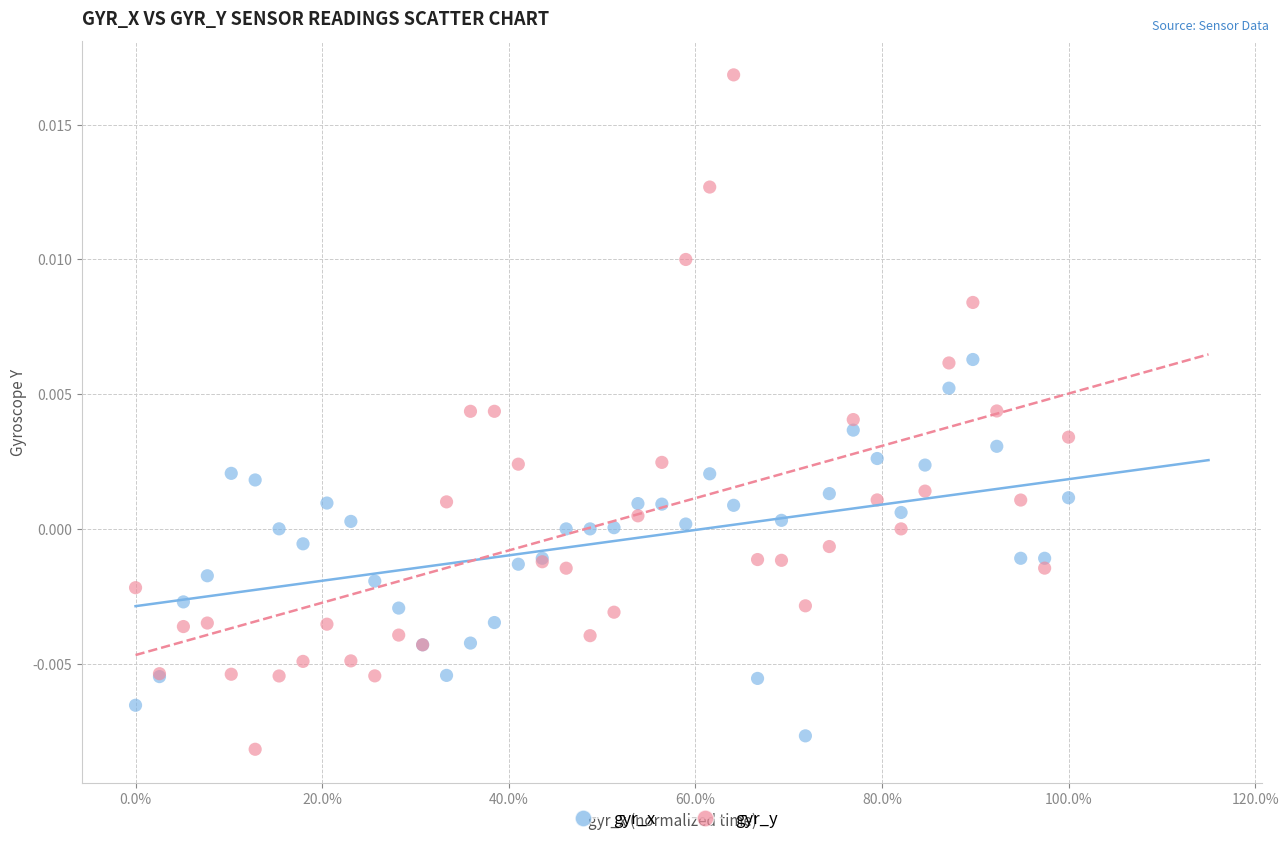

Which series has the widest spread of Y values?

gyr_y